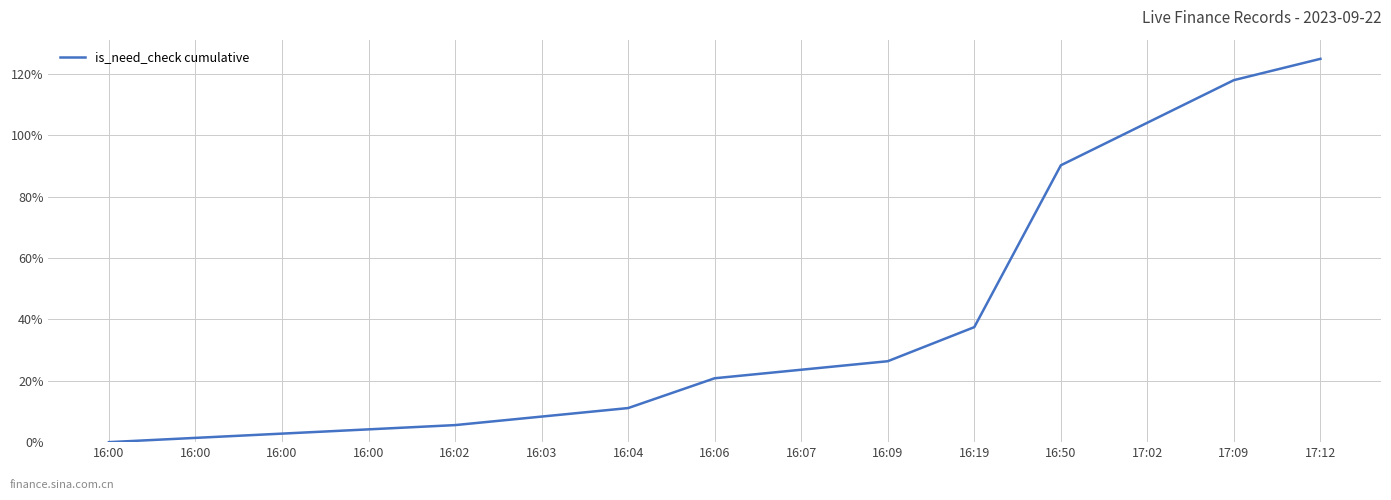

Does the chart display data point markers on the line(s)?

No